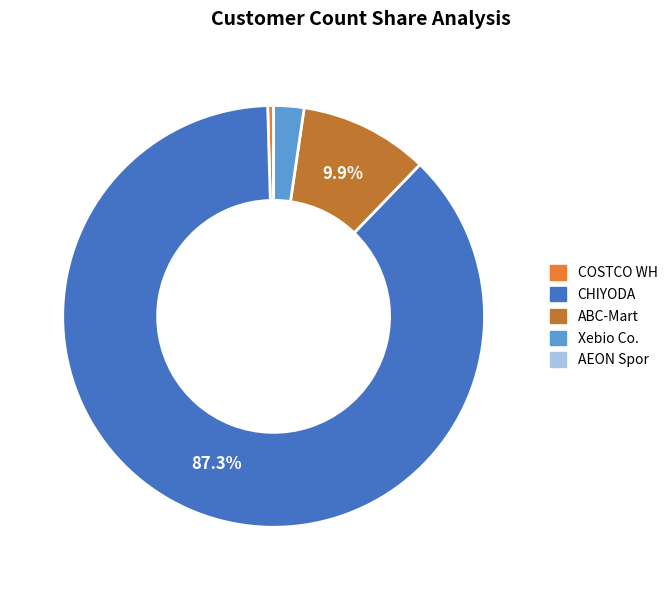

Which has a higher value, CHIYODA or COSTCO WH?

CHIYODA